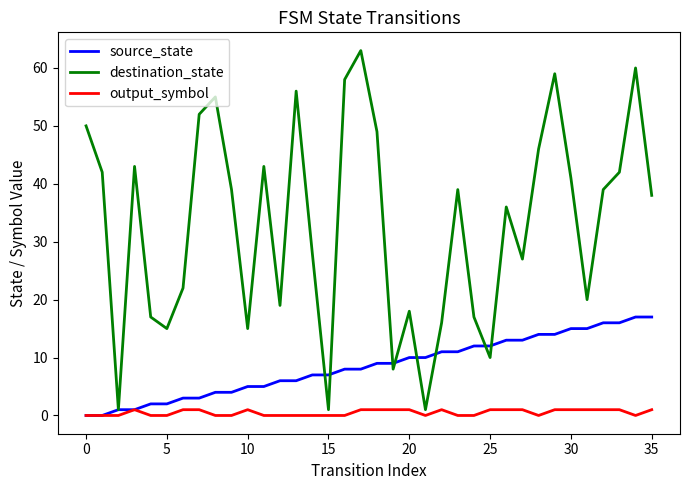

Which series has the largest total across all categories?

destination_state